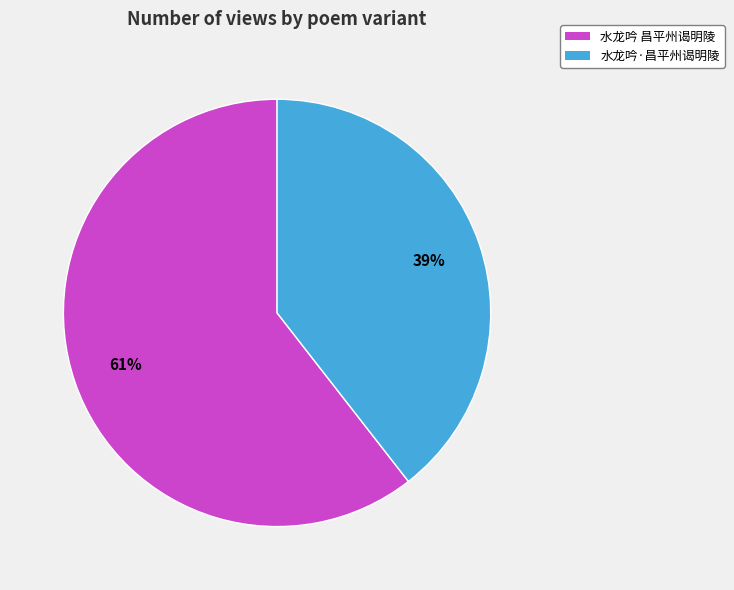

Count the number of slices in the pie.

2